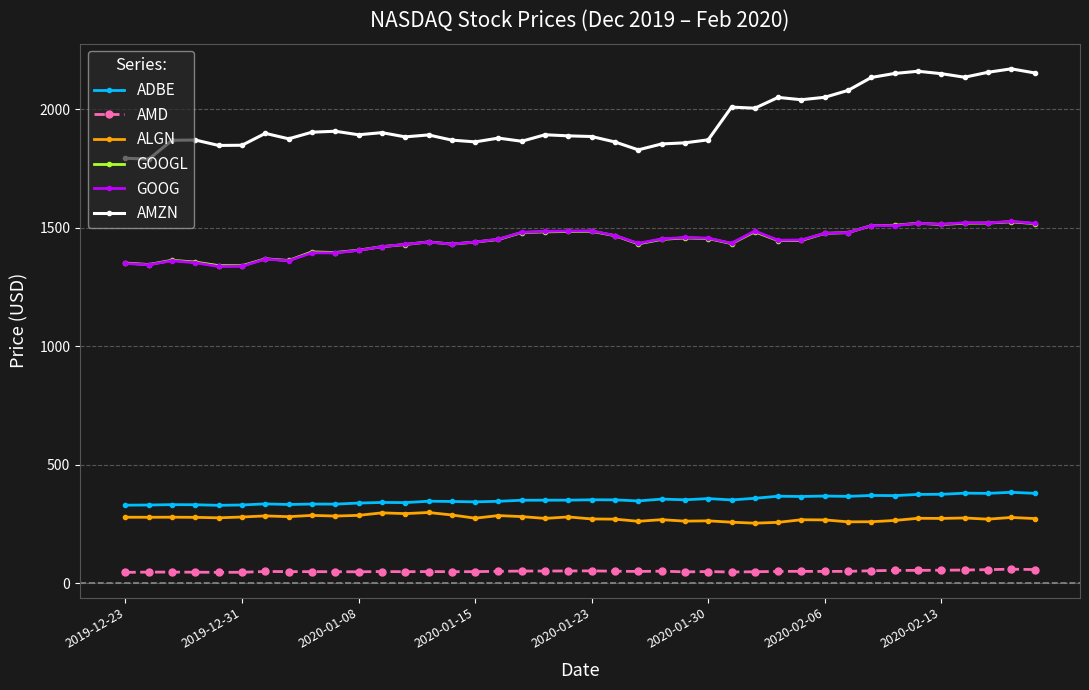

How many lines are shown in the chart?

6